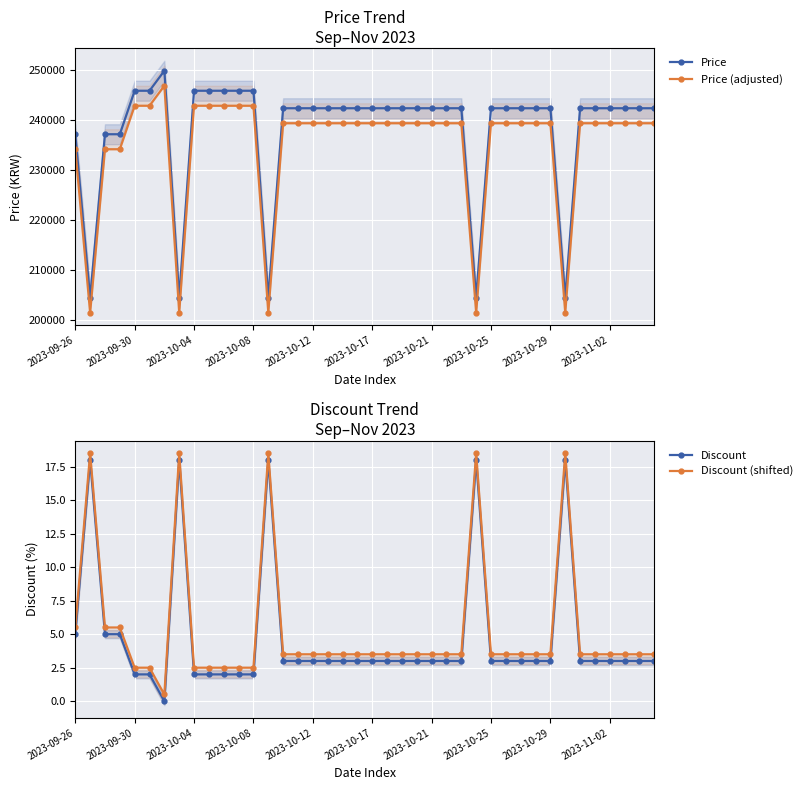

What is the minimum value for Price?

204500